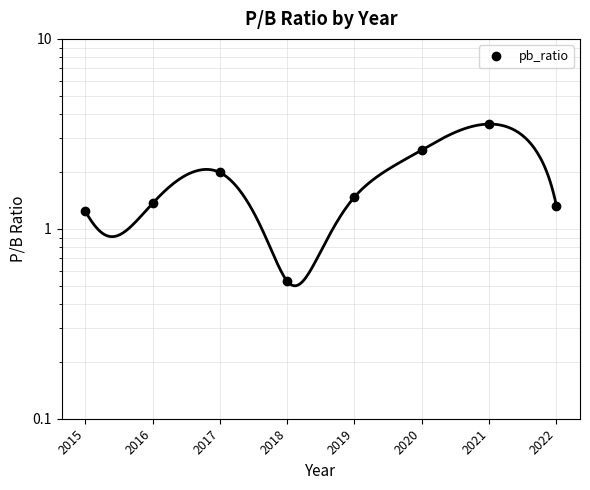

Does the chart have visible grid lines?

Yes